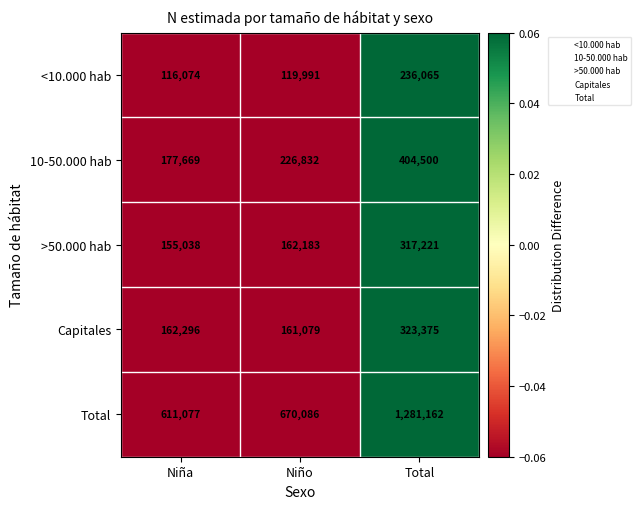

Which series has the largest total across all categories?

Total